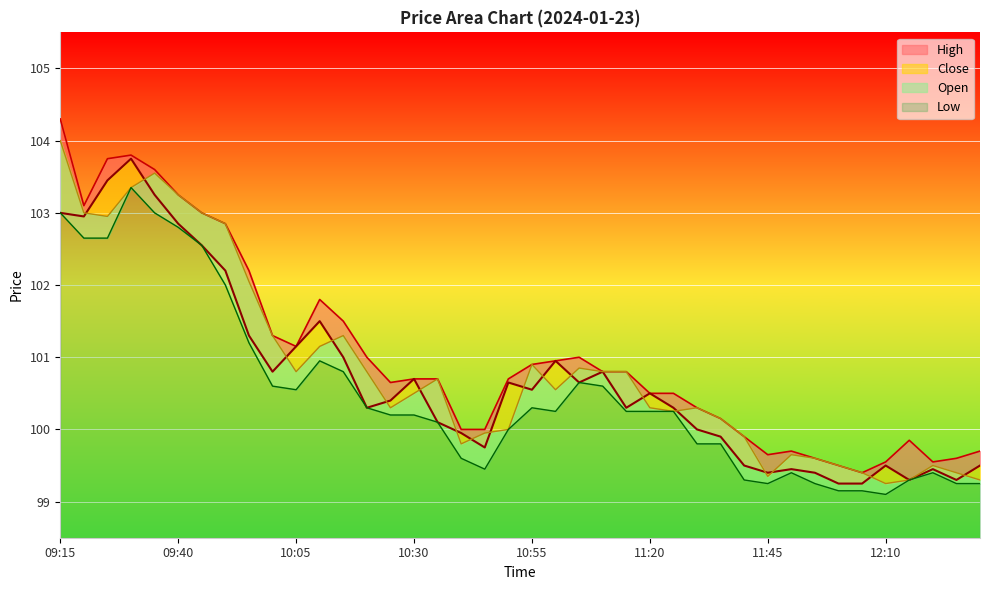

At which category does Close reach its first local valley?

09:20